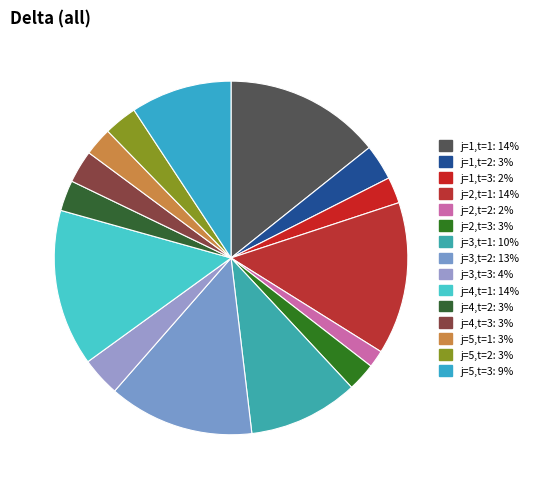

To the nearest percent, what percentage of the pie is j=5,t=3?

9%